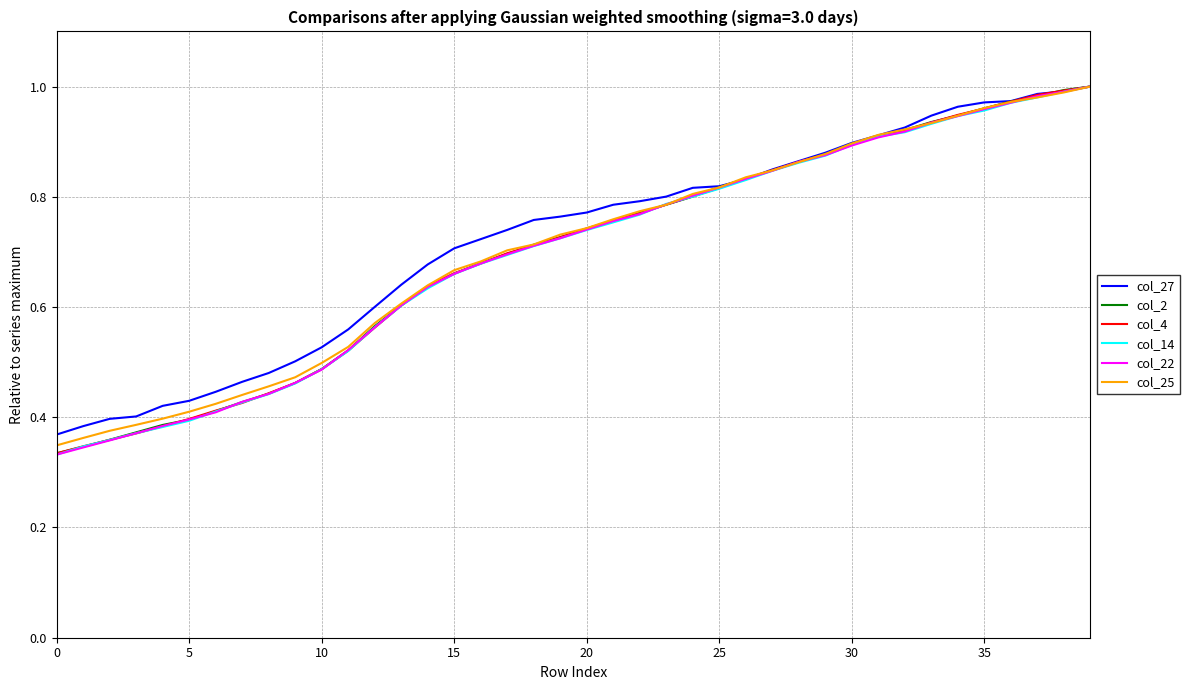

At how many categories does at least one series exceed 0?

40